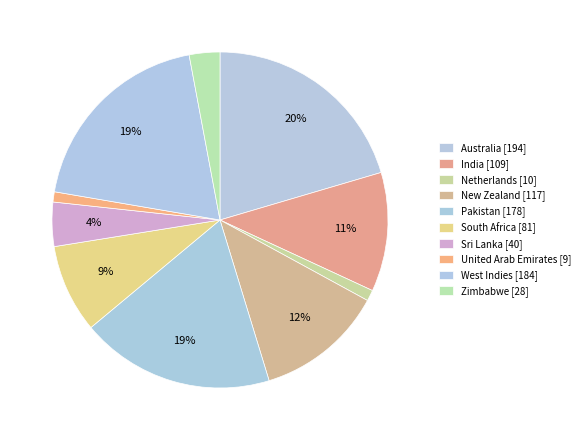

How many slices are in this pie chart?

10